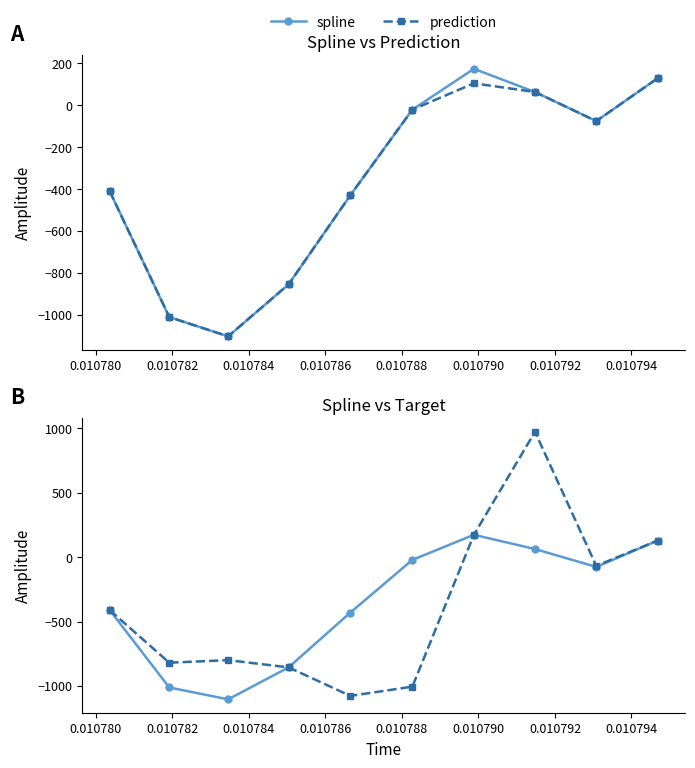

Where is spline nearest to the value -465?

0.010786